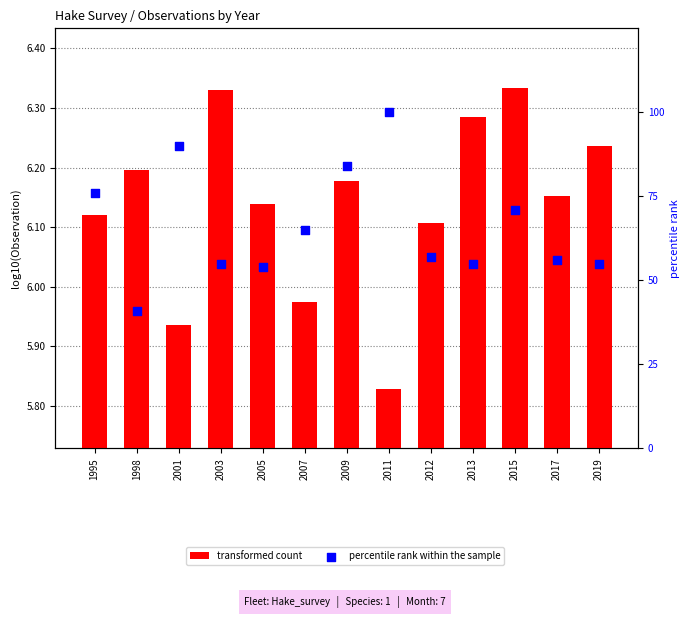

Which series has the widest spread of Y values?

percentile rank within the sample